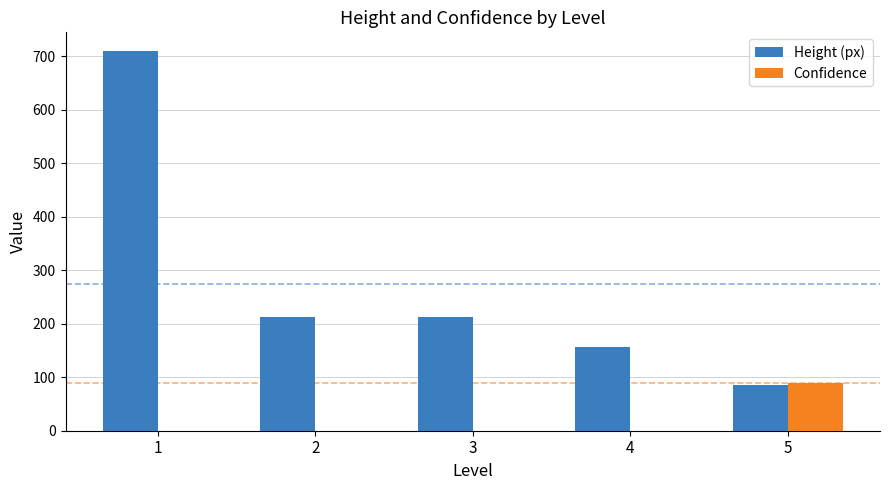

How many groups of bars are there?

5